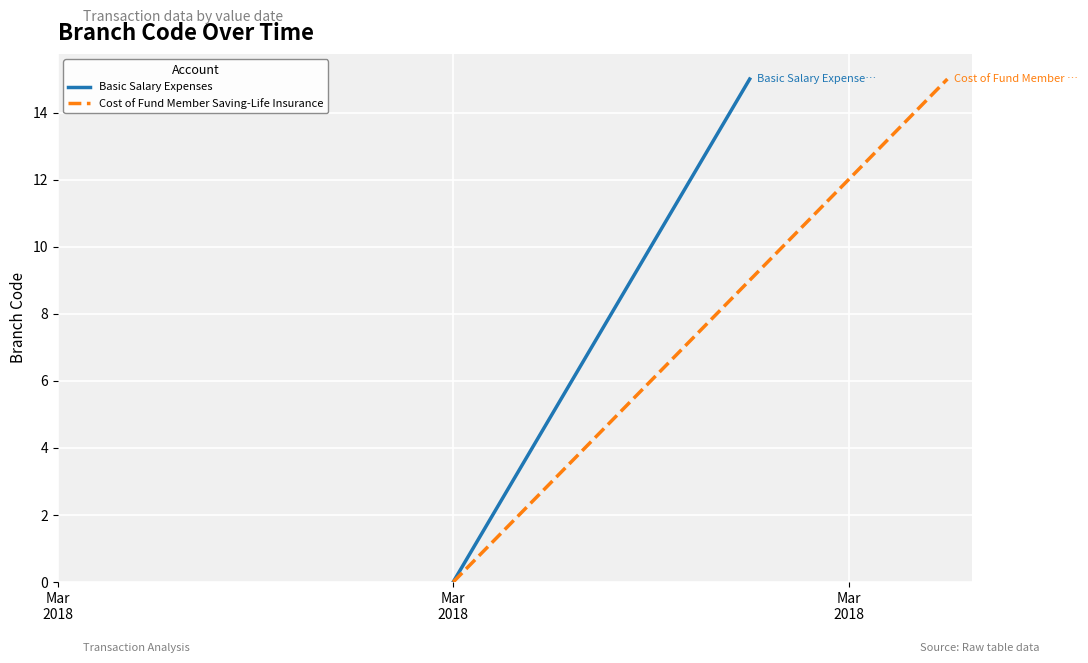

How many categories are shown in the chart?

2